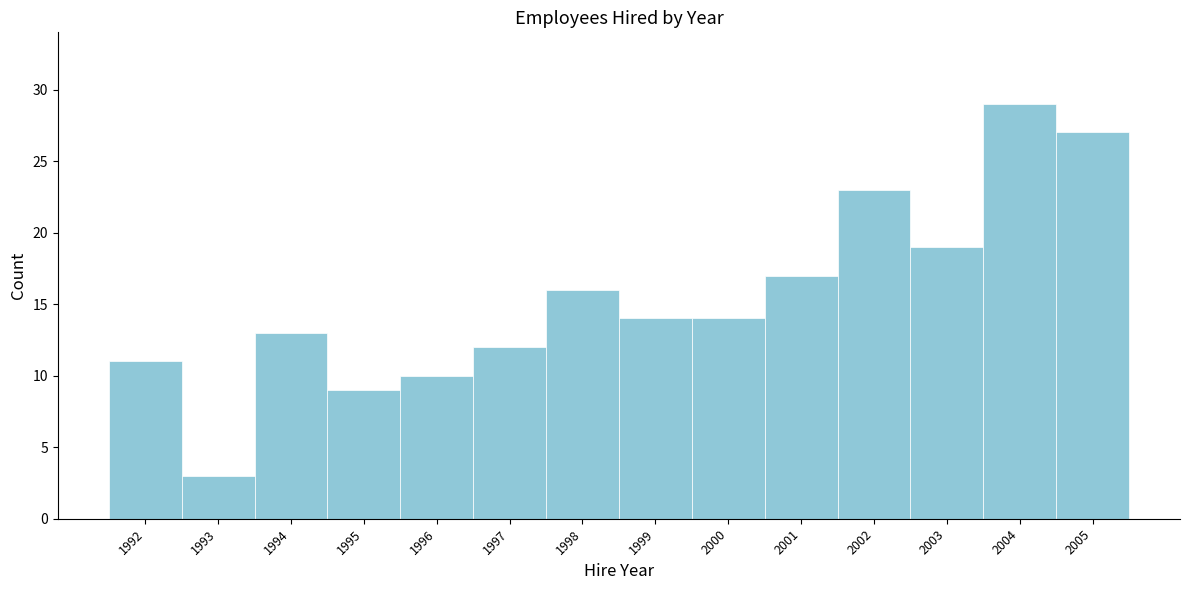

Reading left to right, list every bar in this chart as the range it spans on the x-axis followed by its height. The values are not printed on the chart, so give them approximately, as read against the axis.

1991.5 to 1992.5: 11
1992.5 to 1993.5: 3
1993.5 to 1994.5: 13
1994.5 to 1995.5: 9
1995.5 to 1996.5: 10
1996.5 to 1997.5: 12
1997.5 to 1998.5: 16
1998.5 to 1999.5: 14
1999.5 to 2000.5: 14
2000.5 to 2001.5: 17
2001.5 to 2002.5: 23
2002.5 to 2003.5: 19
2003.5 to 2004.5: 29
2004.5 to 2005.5: 27